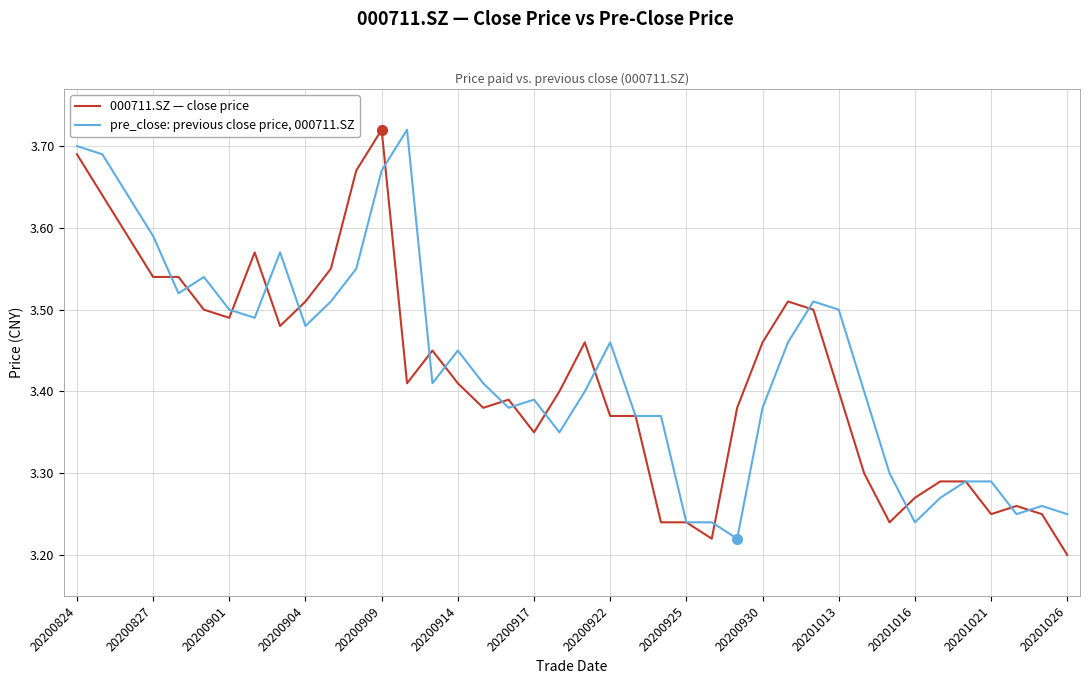

Rank the series by their average value, from lowest to highest.

000711.SZ — close price, pre_close: previous close price, 000711.SZ